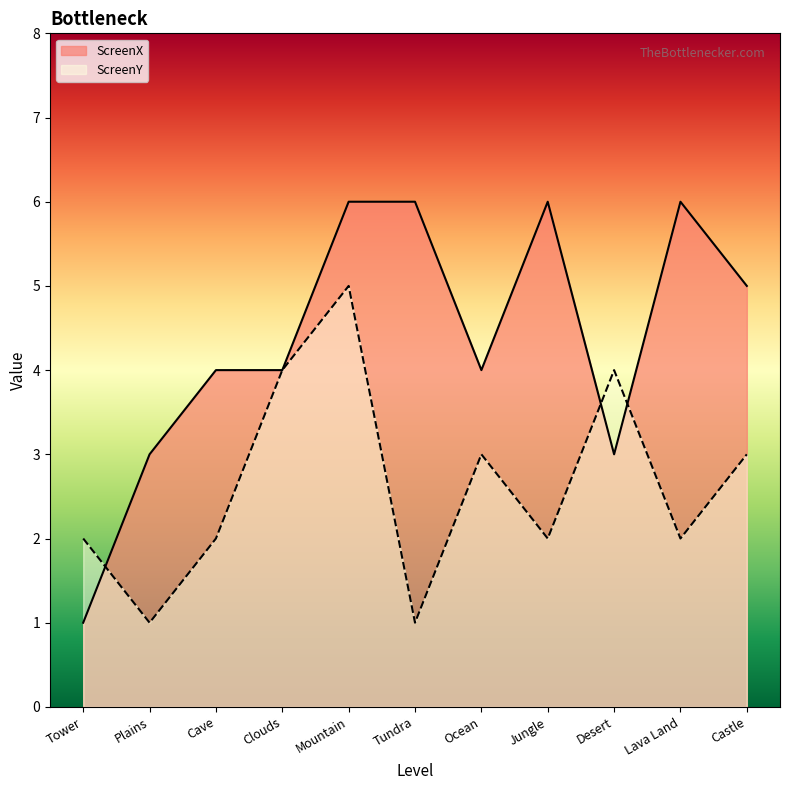

At which category is the sum across all series the highest?

Mountain